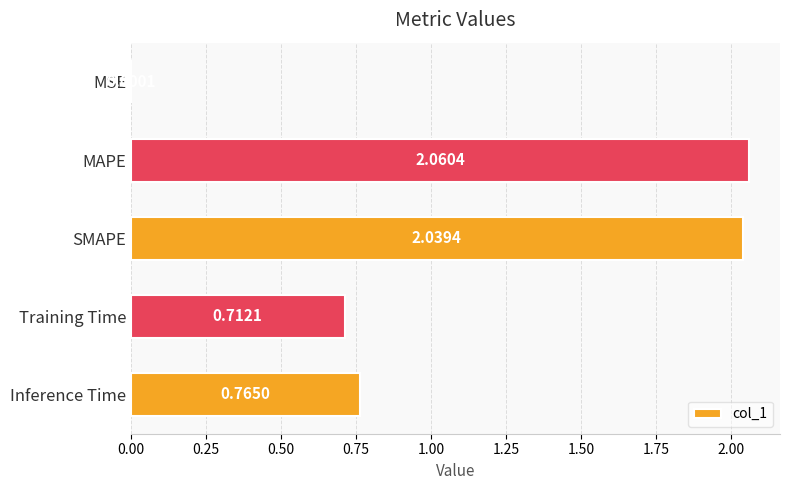

Between Training Time and MAPE, which is larger?

MAPE